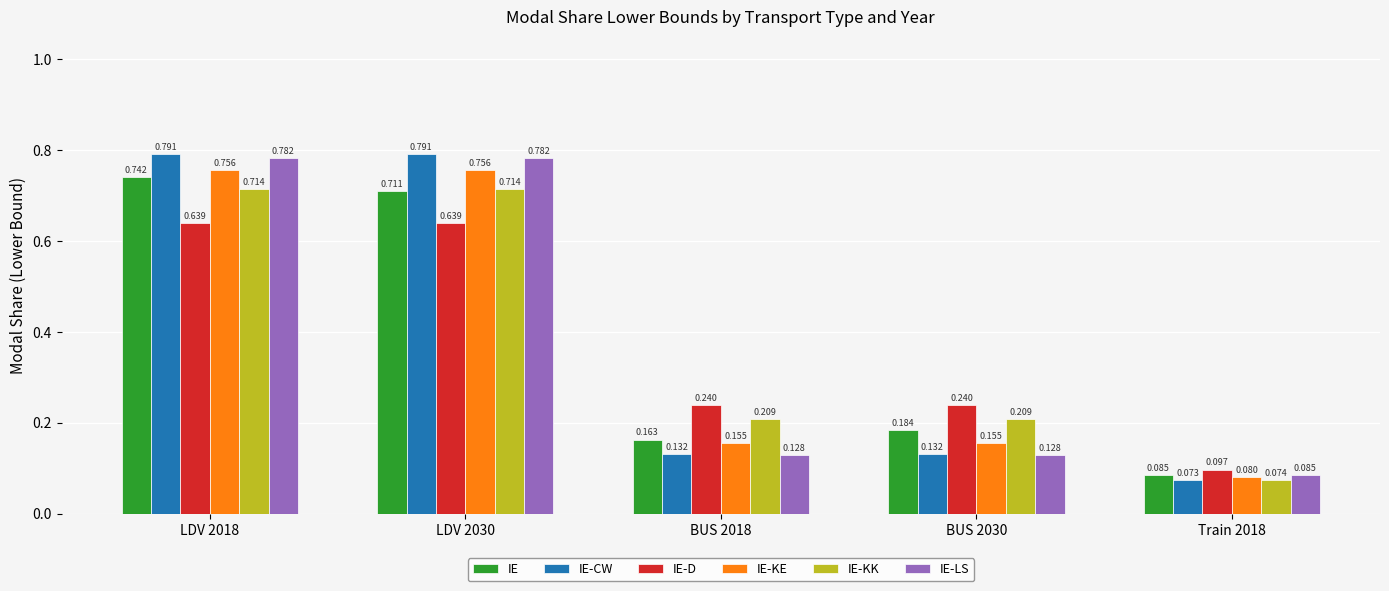

What position from the right is Train 2018?

1